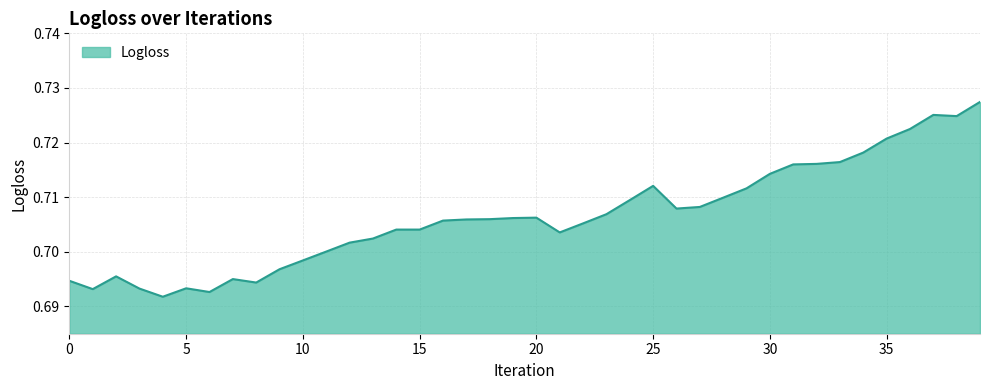

Which label corresponds to the smallest value in the chart?

4